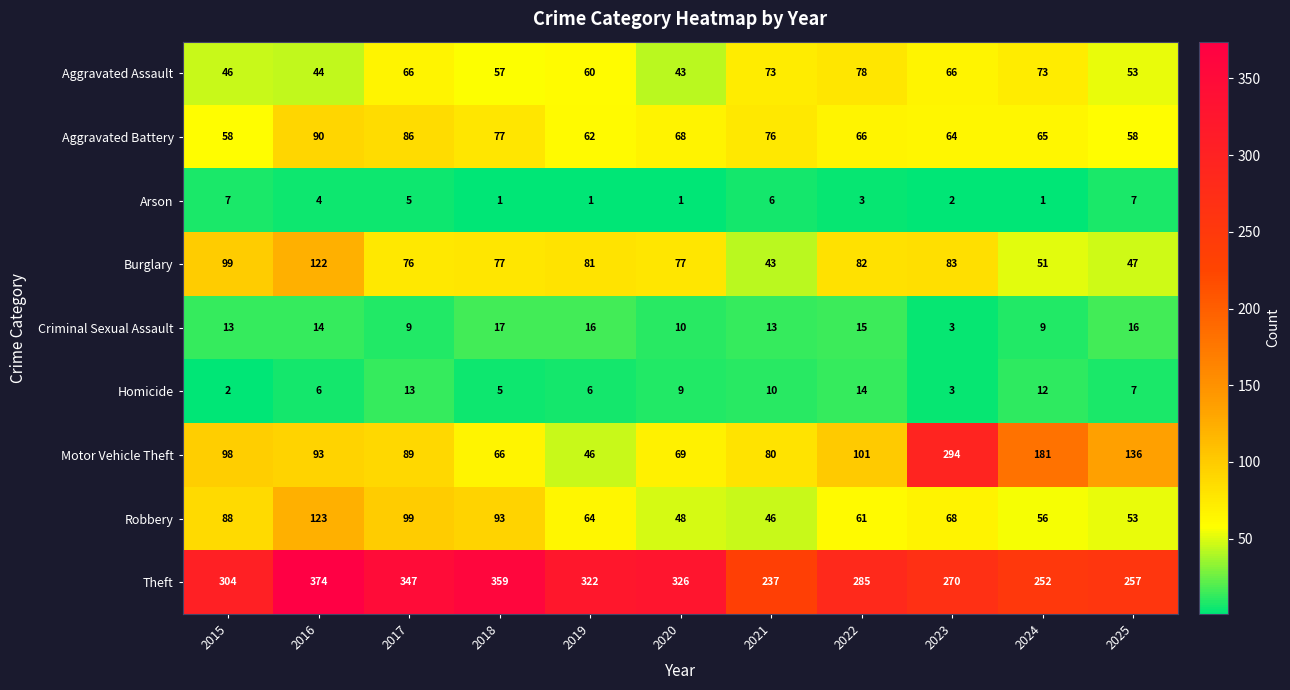

Between 2019 and 2022, which series saw the biggest shift?

Motor Vehicle Theft